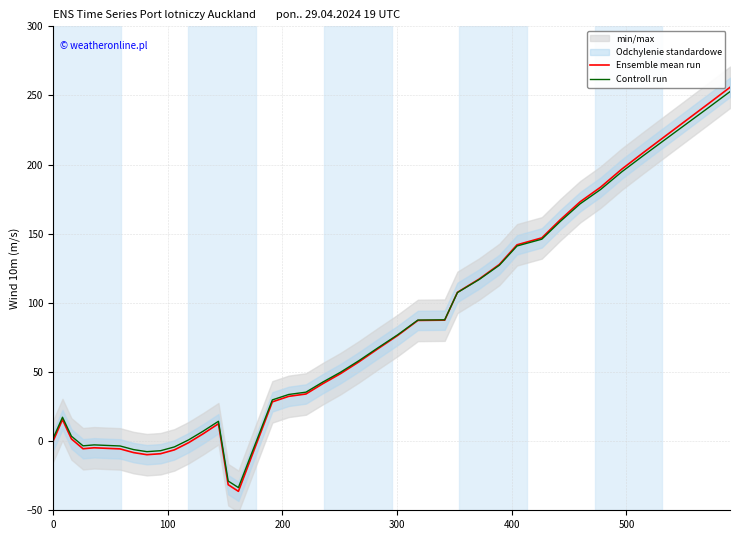

Which series has the widest spread of values?

Ensemble mean run